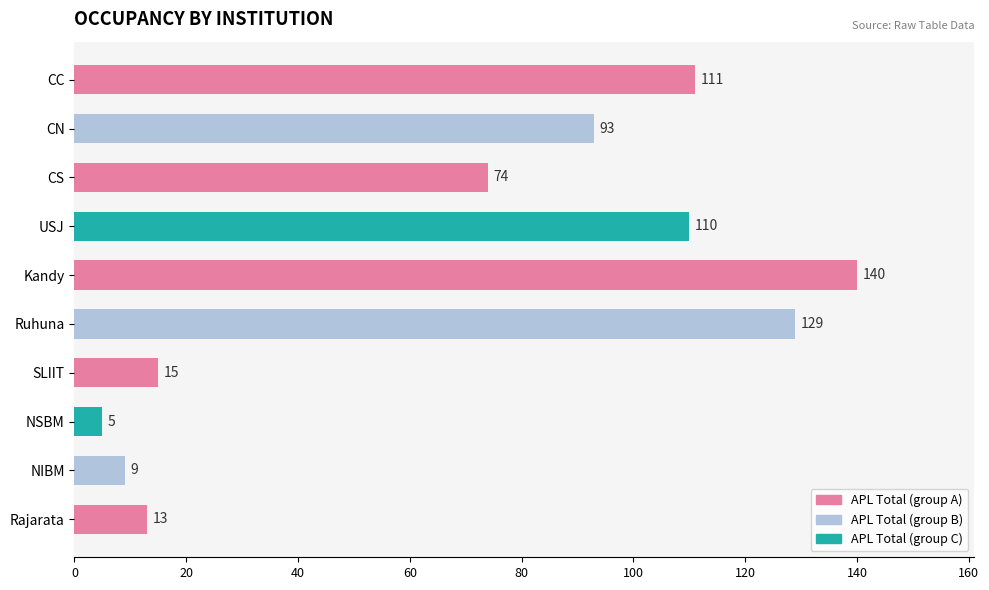

What is the label of the 7th bar from the bottom?

USJ